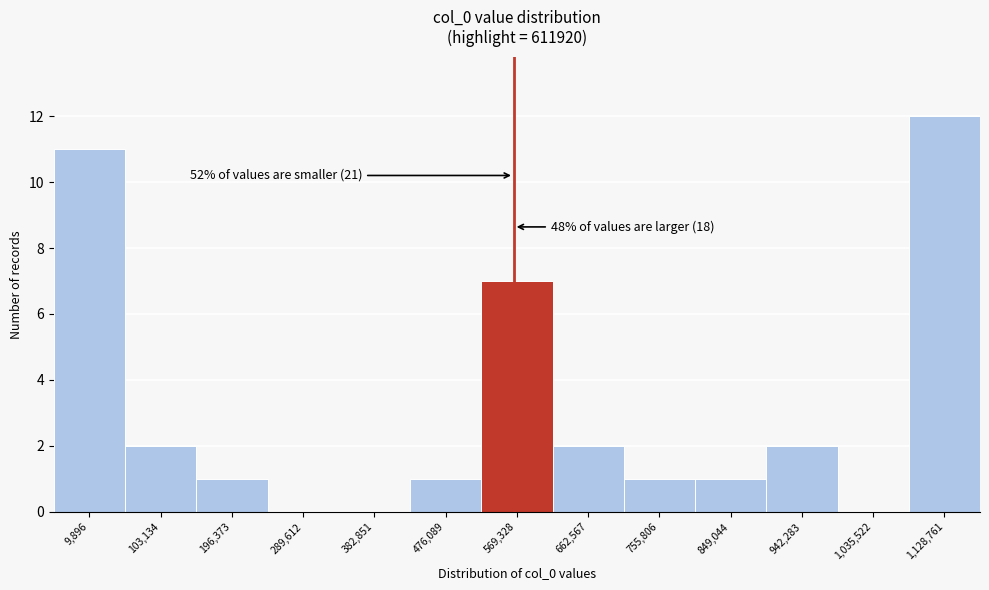

Reading left to right, transcribe all the data shown in this chart.

9,896=11	103,134=2	196,373=1	289,612=0	382,851=0	476,089=1	569,328=7	662,567=2	755,806=1	849,044=1	942,283=2	1,035,522=0	1,128,761=12